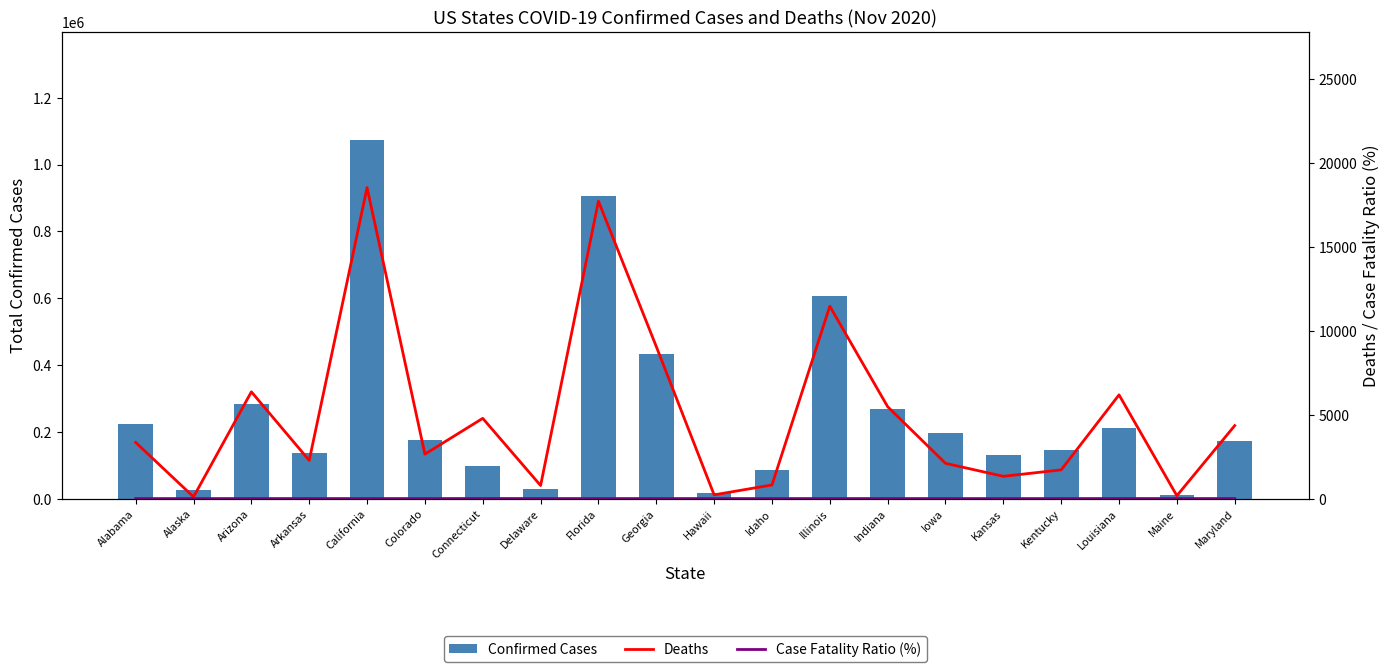

What is the difference between the highest and lowest values at Kentucky?

144751.8